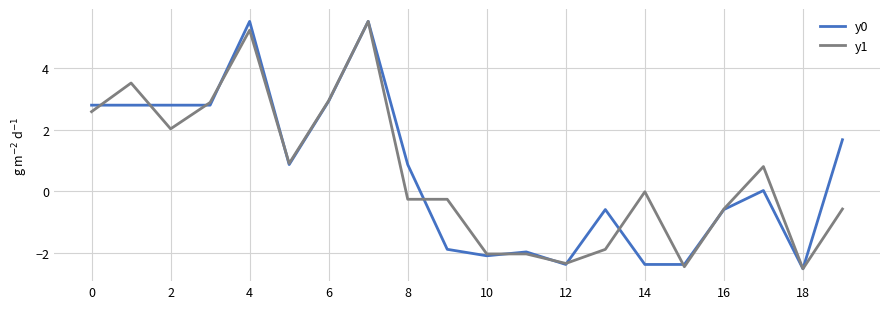

What is the highest value of the y0 series?

5.5